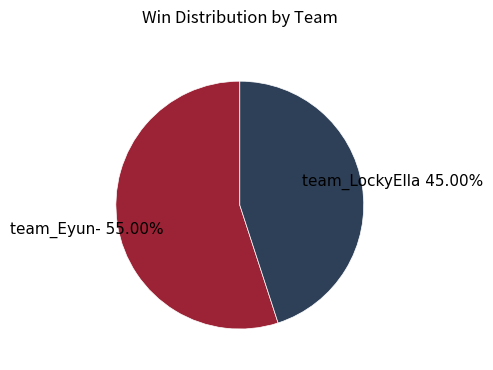

Is there any slice that represents more than half of the pie?

Yes